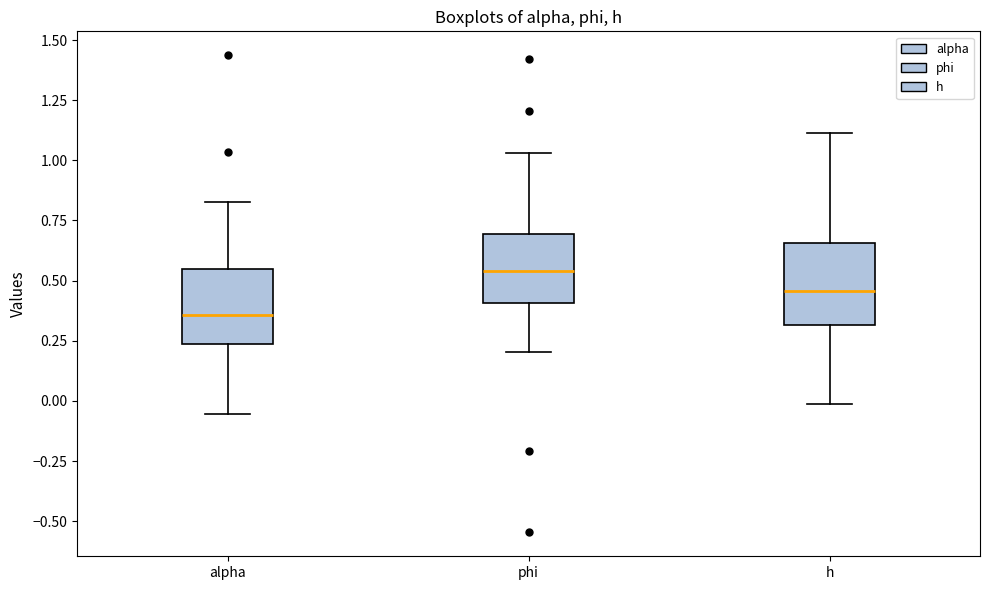

Reading left to right, read every box against the y-axis: the position of its median line, the range the box covers, and the ends of its whiskers. The values are not printed on the chart, so give them approximately, as read against the axis.

alpha: median 0.35, box 0.25 to 0.55, whiskers -0.05 to 0.85
phi: median 0.55, box 0.40 to 0.70, whiskers 0.20 to 1.05
h: median 0.45, box 0.30 to 0.65, whiskers 0.00 to 1.10